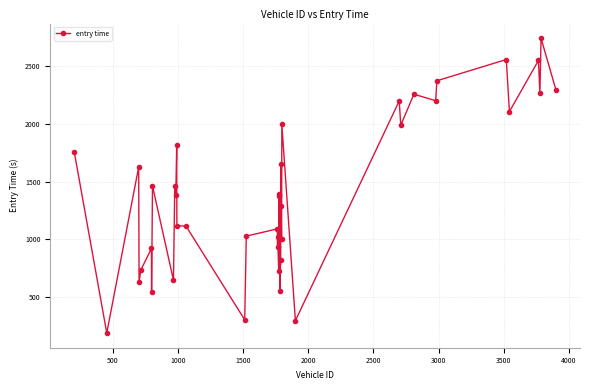

What is the greatest value displayed?

2739.4